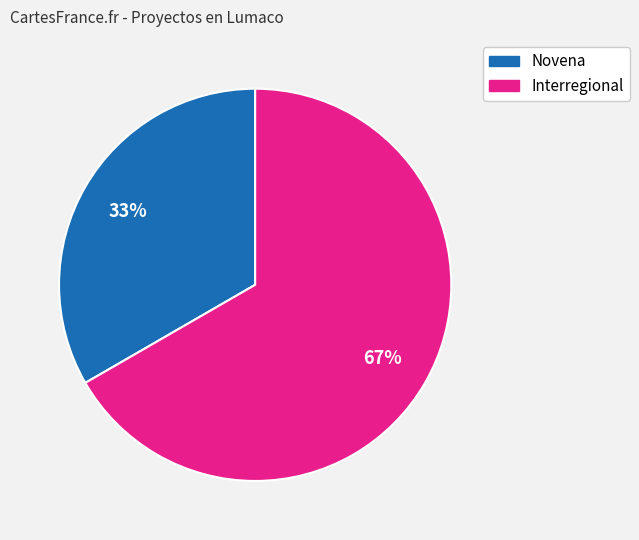

Between Interregional and Novena, which is larger?

Interregional